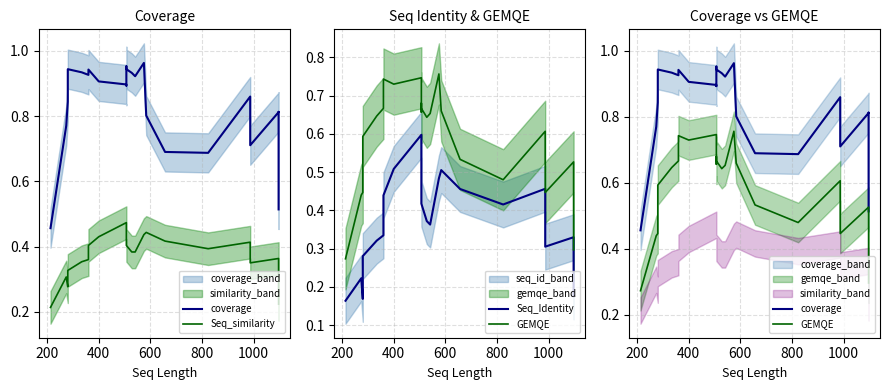

Which series changed the most between 19 and 21?

Seq_Identity